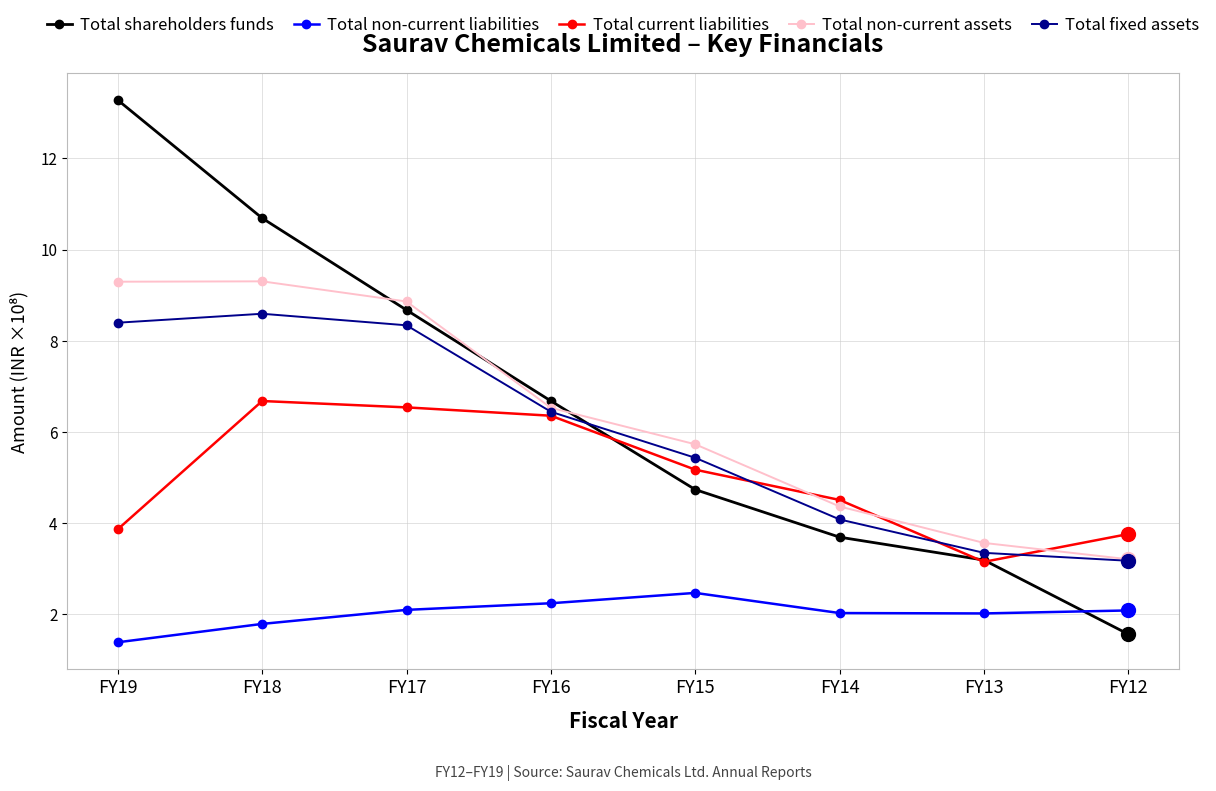

What are all the series names shown in the legend?

Total shareholders funds, Total non-current liabilities, Total current liabilities, Total non-current assets, Total fixed assets